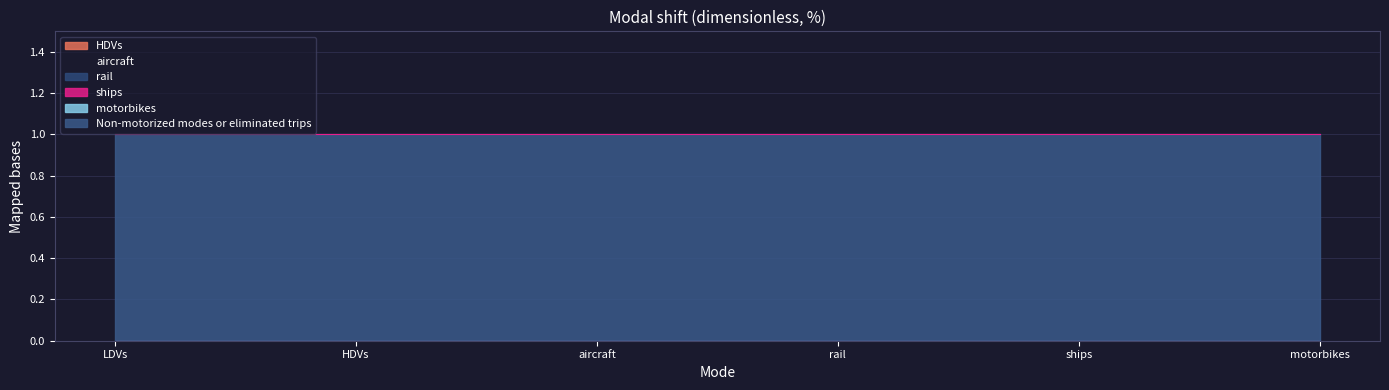

Which series has the widest spread of values?

HDVs